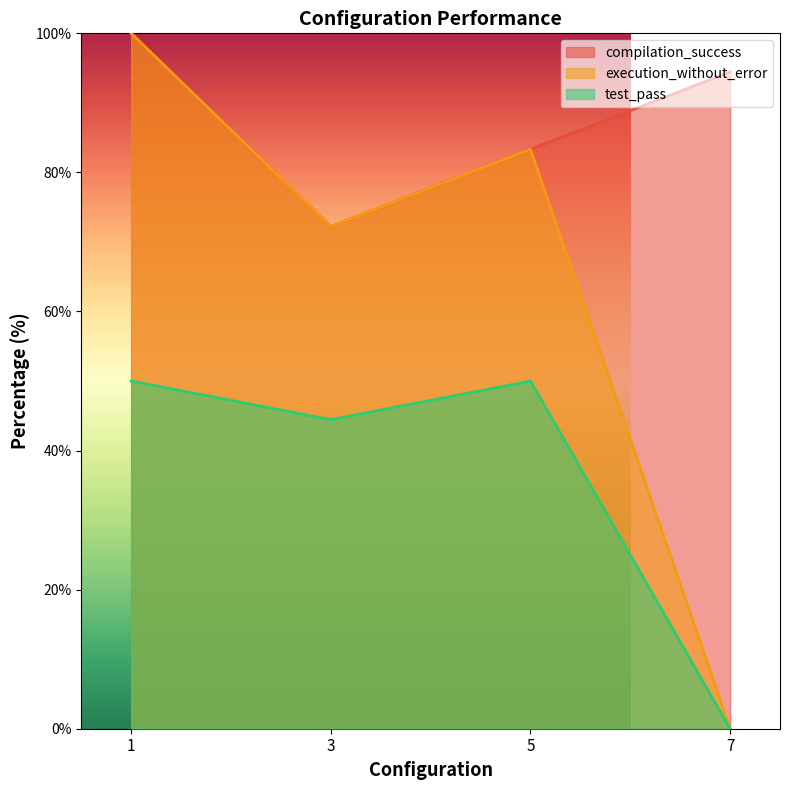

True or false: execution_without_error and test_pass intersect in this chart.

False